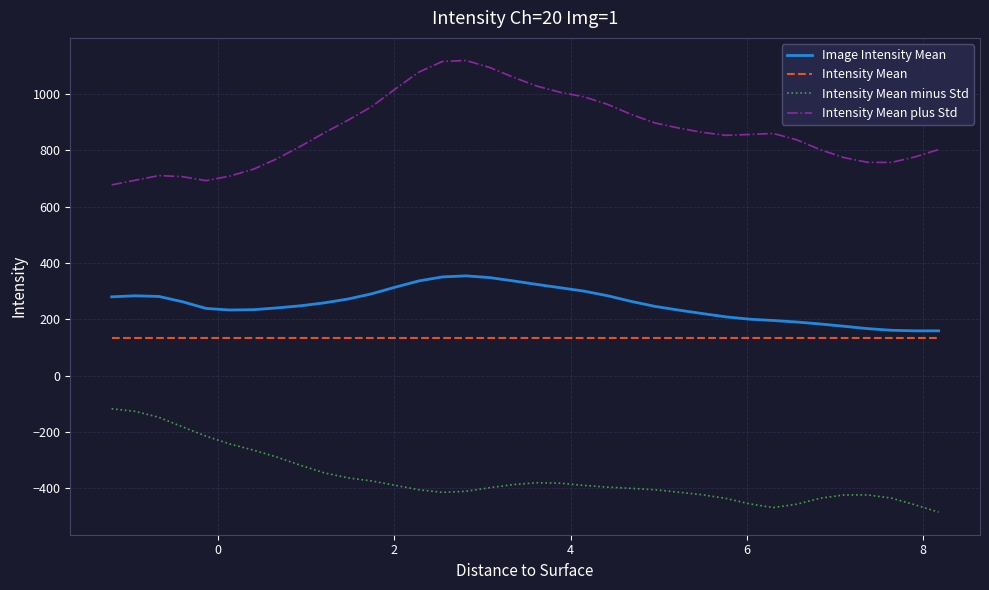

Which series has the largest range (max minus min)?

Intensity Mean plus Std